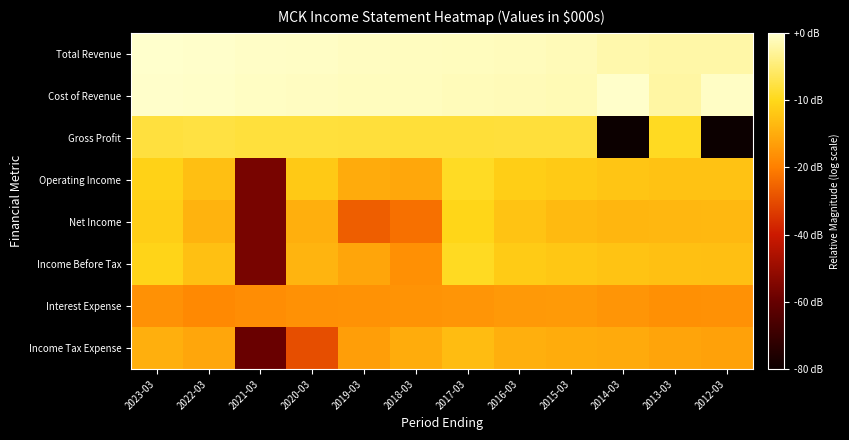

At which category does the chart reach its minimum across all series?

2014-03